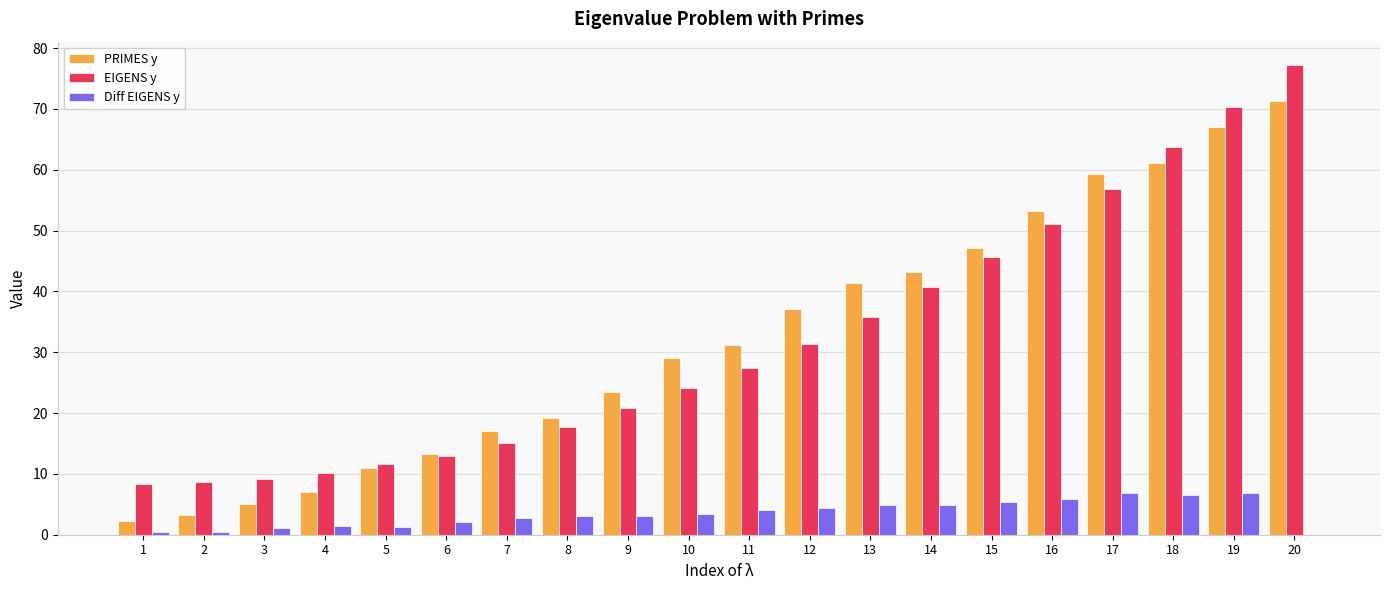

The value of EIGENS y at 11 is 39.2. True or false?

False